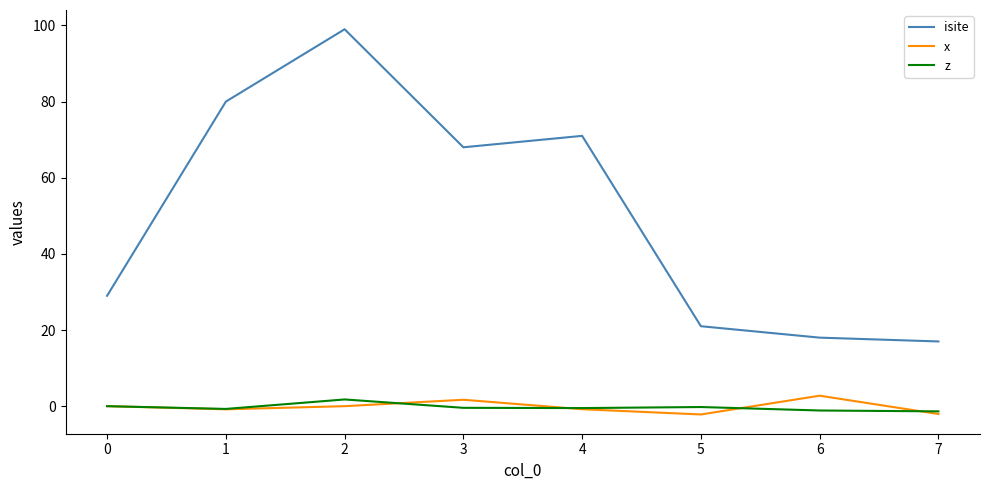

At which label does isite first exceed 68?

1